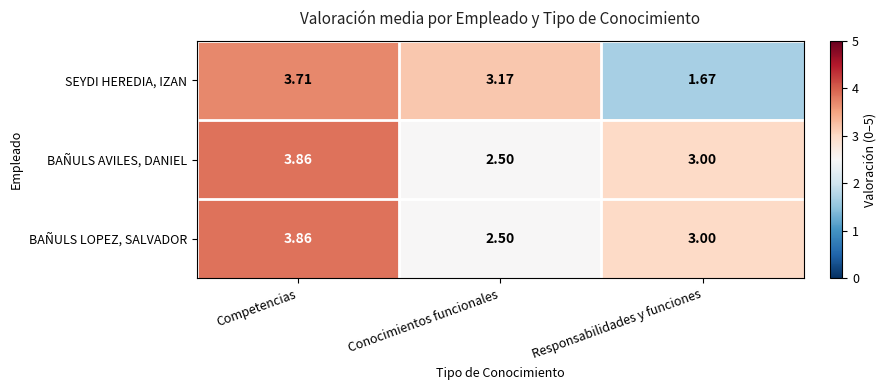

How many data points does each series have?

3